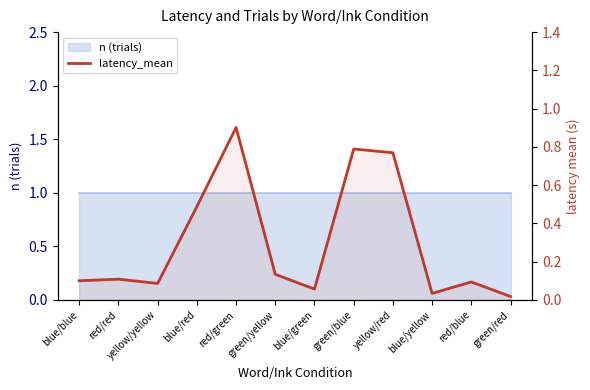

Which has a higher value, blue/yellow or blue/blue?

blue/blue